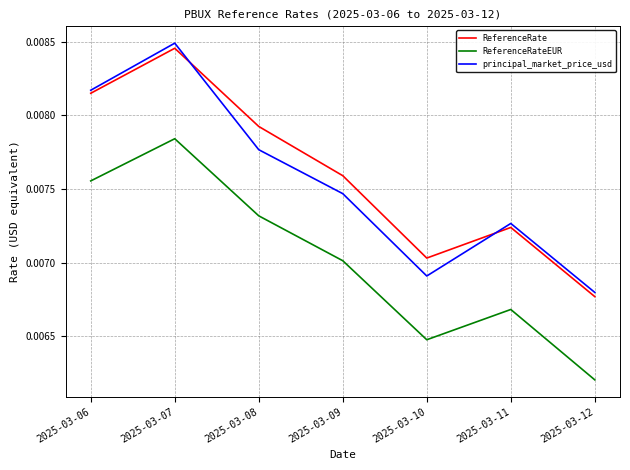

At which category does ReferenceRate reach its first local peak?

2025-03-07